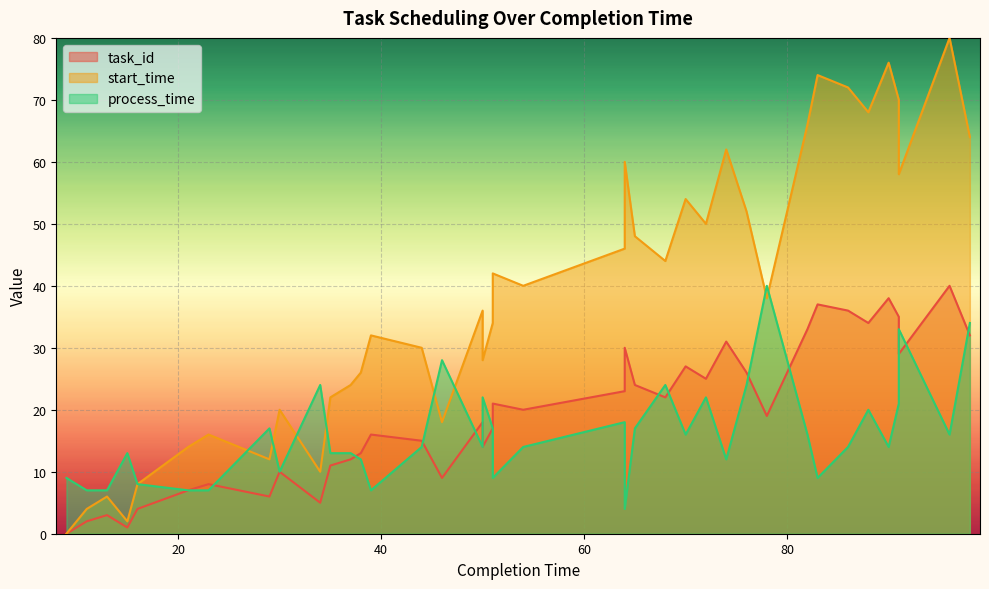

Where does the process_time series first go above 14?

29